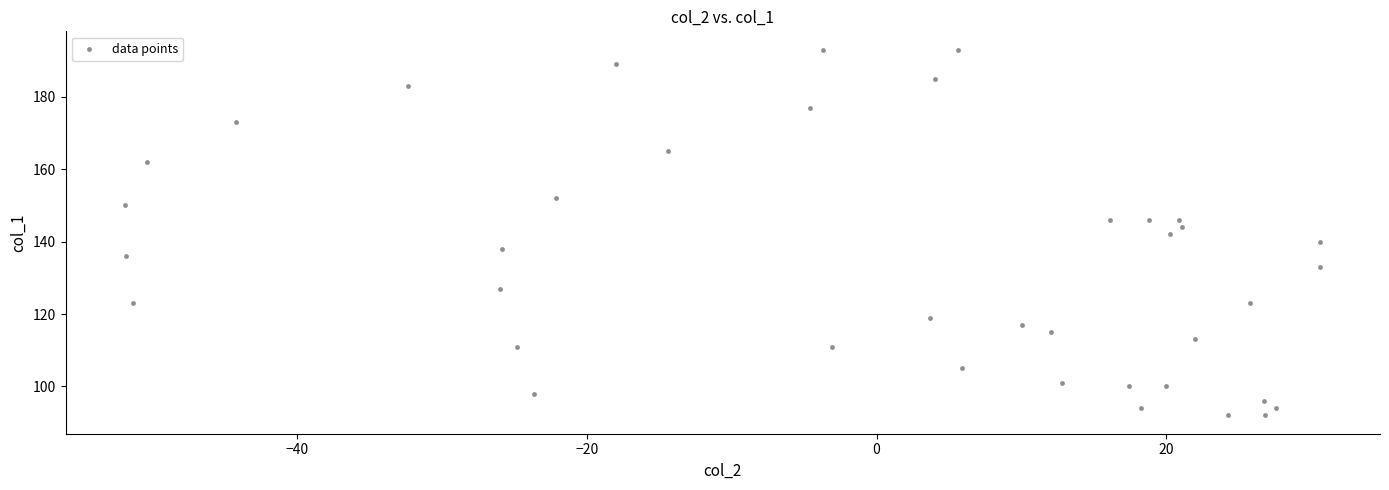

What is the range of Y values (max minus min)?

101